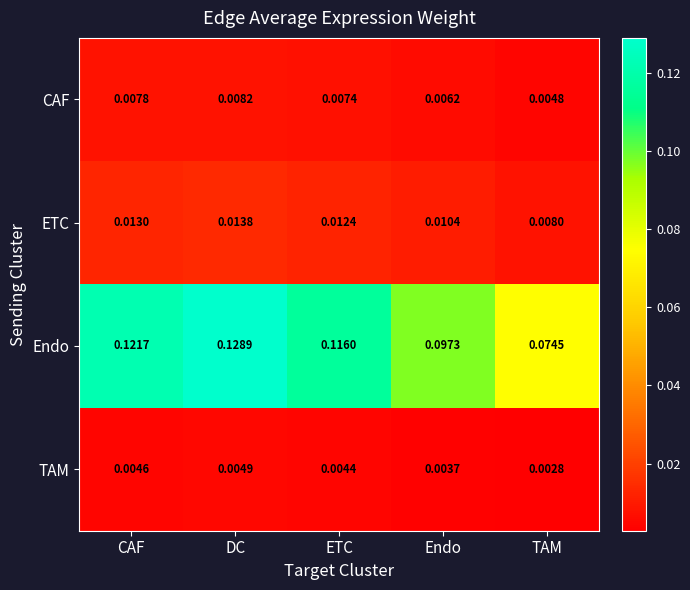

At which category does the chart reach its minimum across all series?

TAM